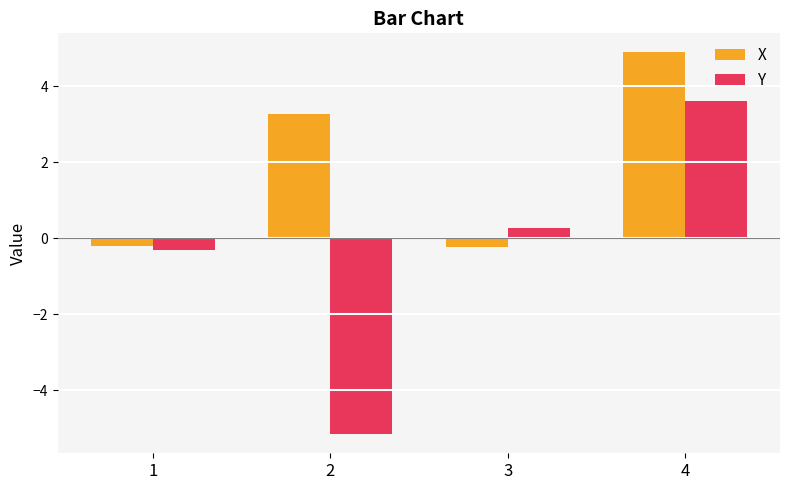

What is the average value of the Y series?

-0.4